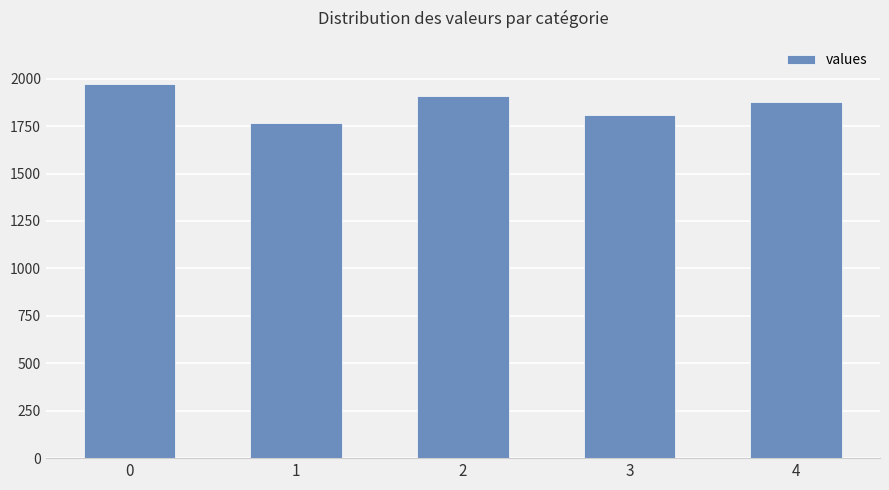

Which label corresponds to the smallest value in the chart?

1